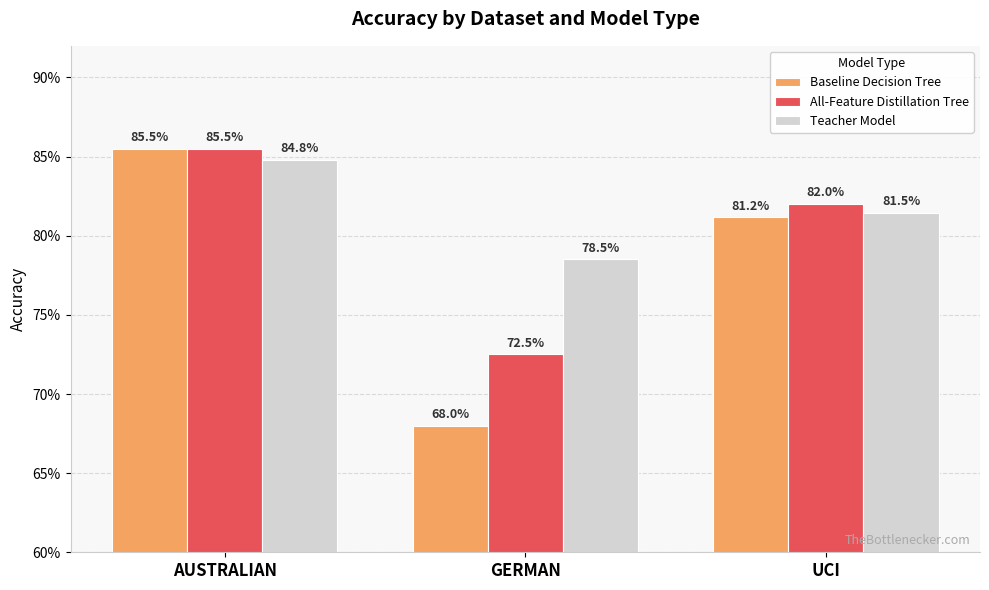

At which label does All-Feature Distillation Tree reach its peak?

AUSTRALIAN